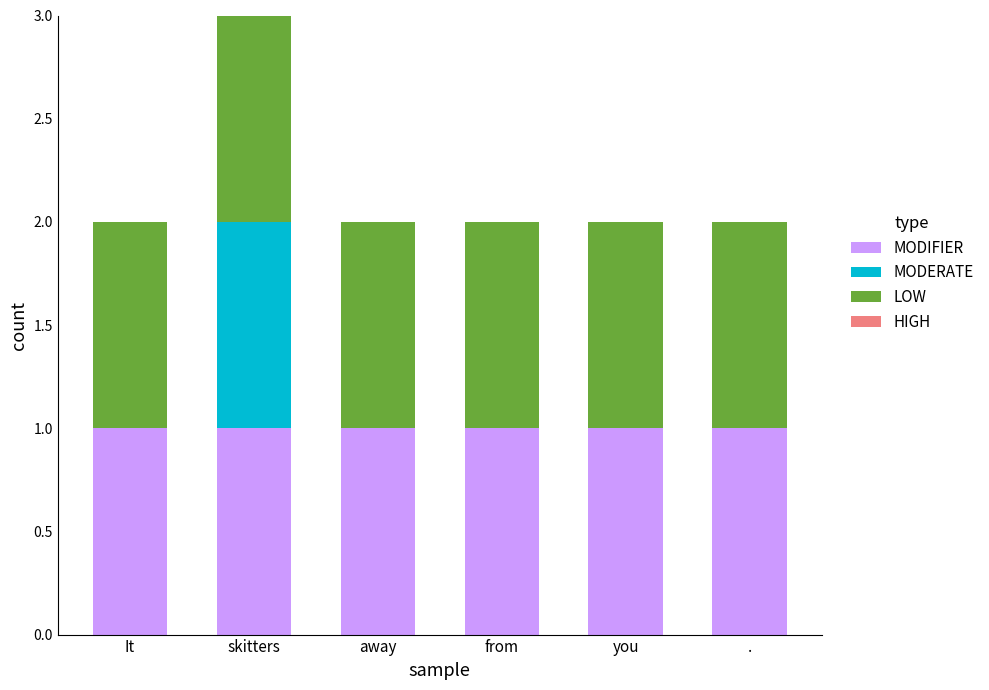

Is it true that MODIFIER equals 1 at .?

True